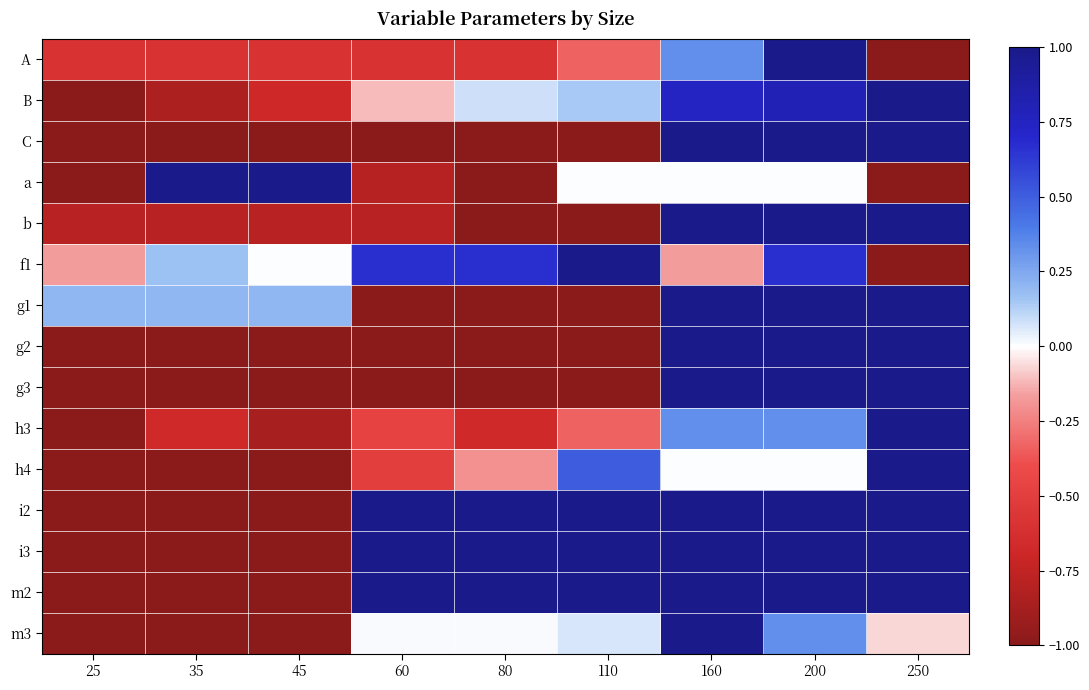

Between 25 and 60, which is larger?

25